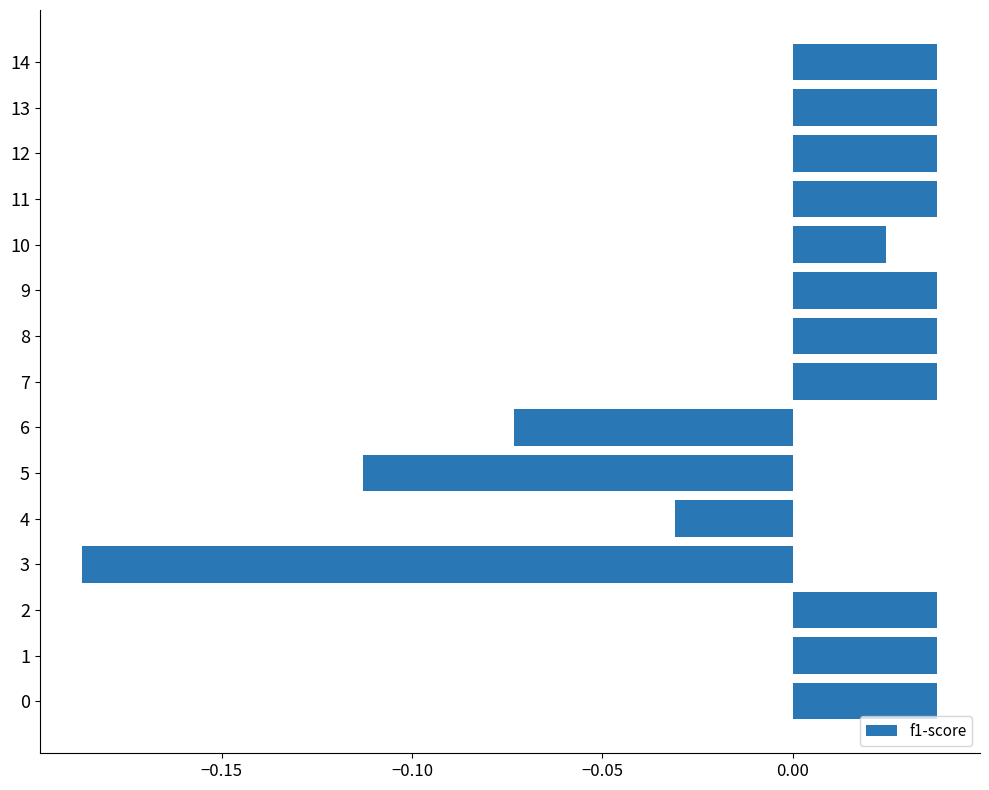

What is the change in value from 6 to 11?

+0.1